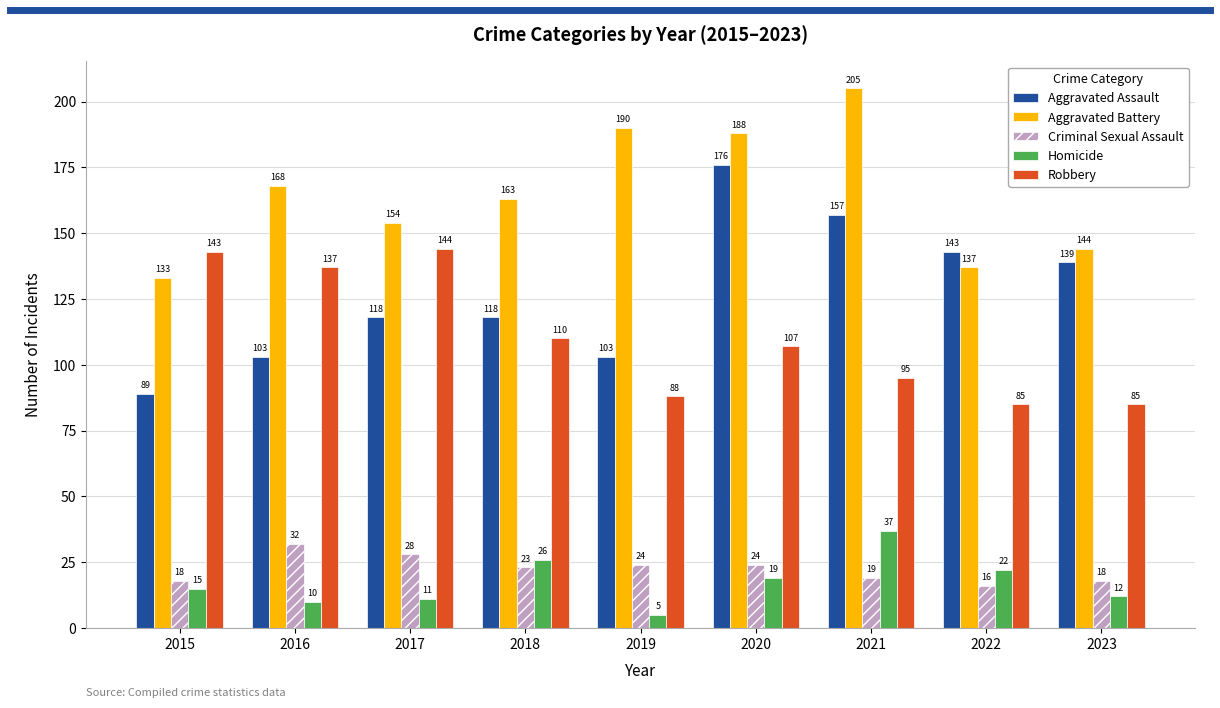

How many bars are there in each group?

5